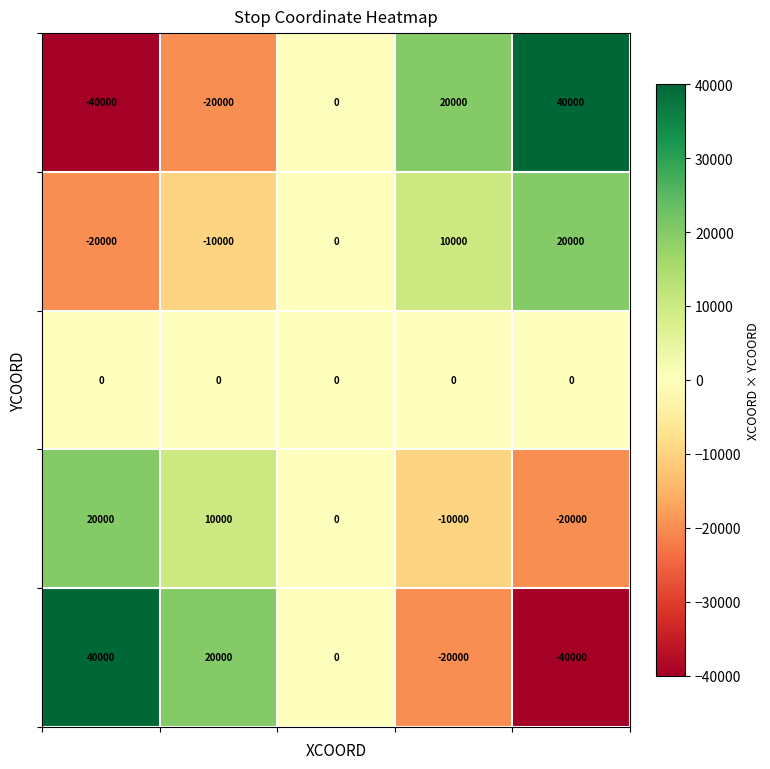

At how many categories does at least one series exceed 16590?

4